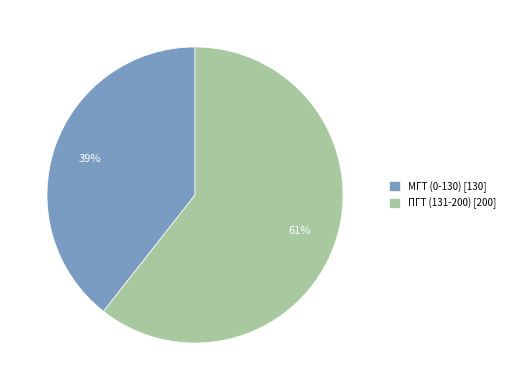

To the nearest percent, what portion does МГТ (0-130) represent?

39%